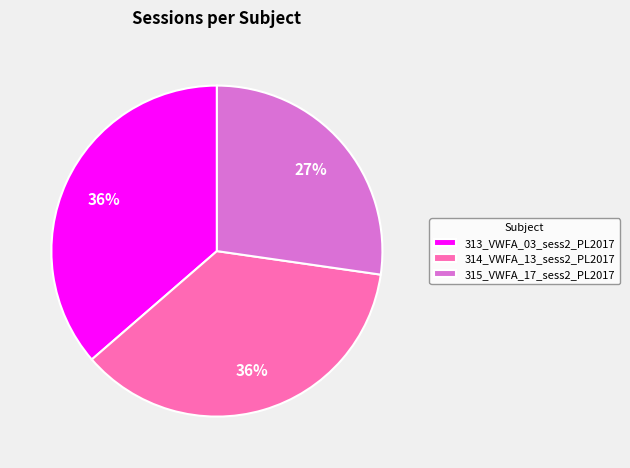

To the nearest percent, what is the average slice percentage?

33%